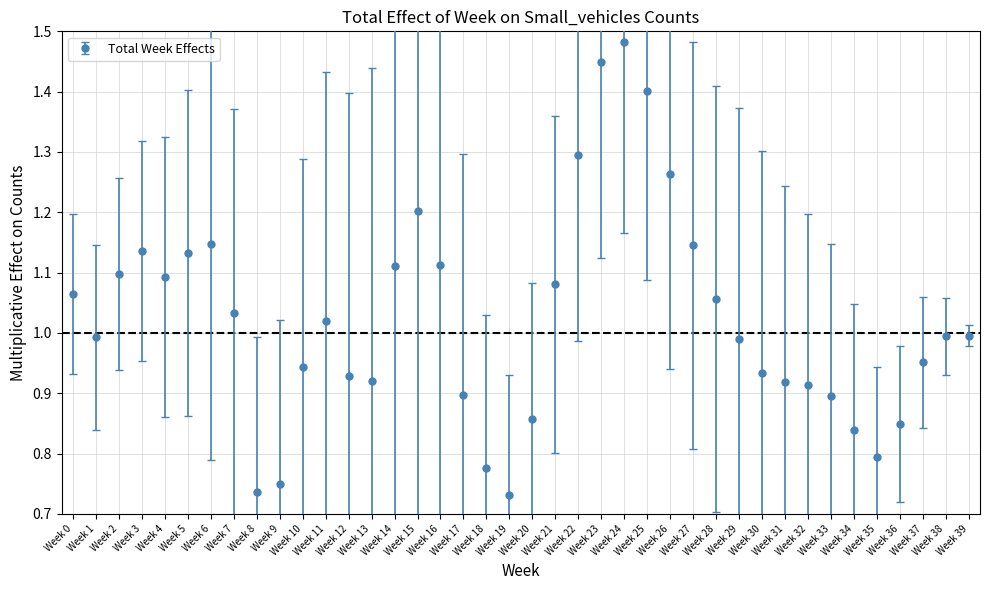

What is the sum of all values?

40.9